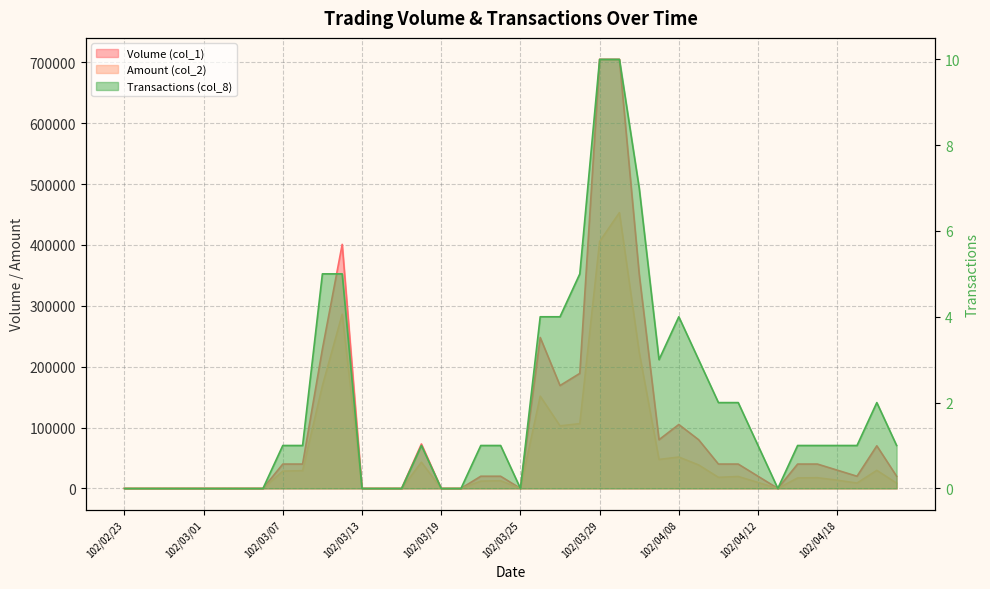

What is the difference between the Amount (col_2) values at 102/03/22 and 102/03/11?

156180